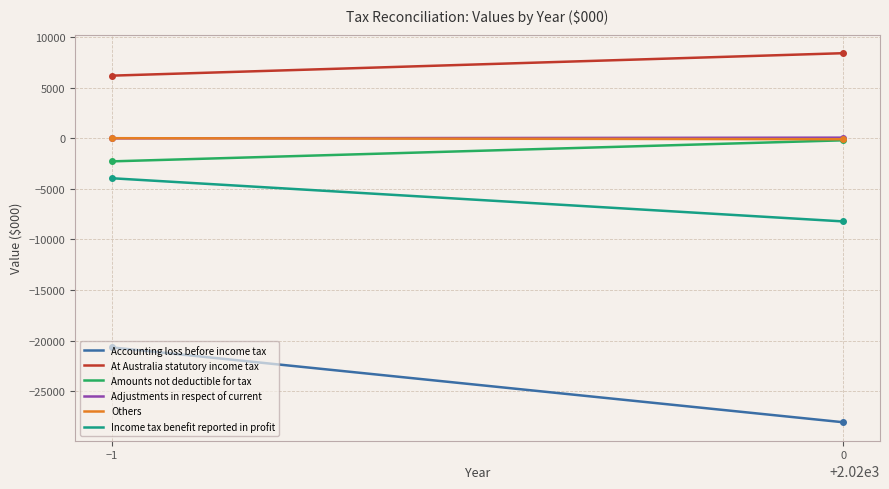

Which series has the largest range (max minus min)?

Accounting loss before income tax